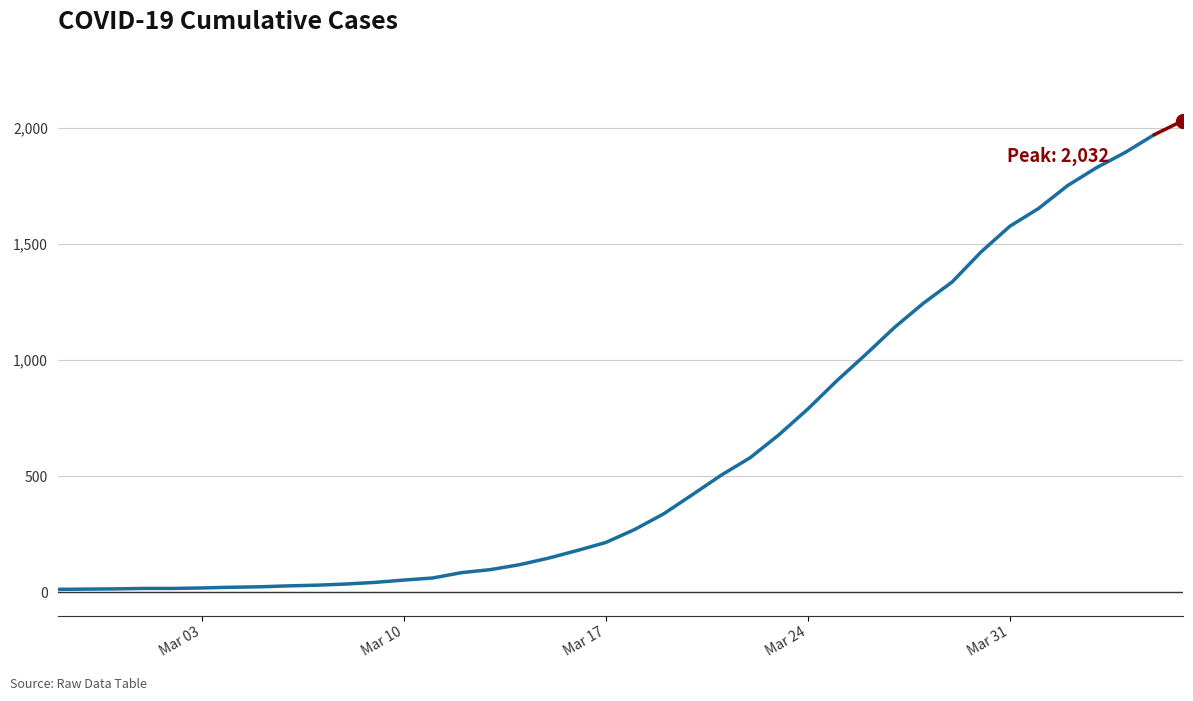

What is the maximum value shown in the chart?

1971